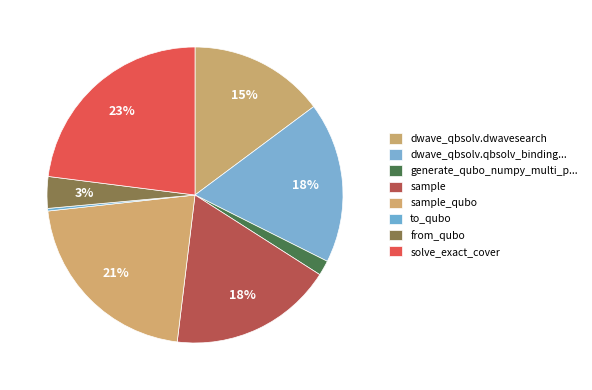

How many slices are in this pie chart?

8